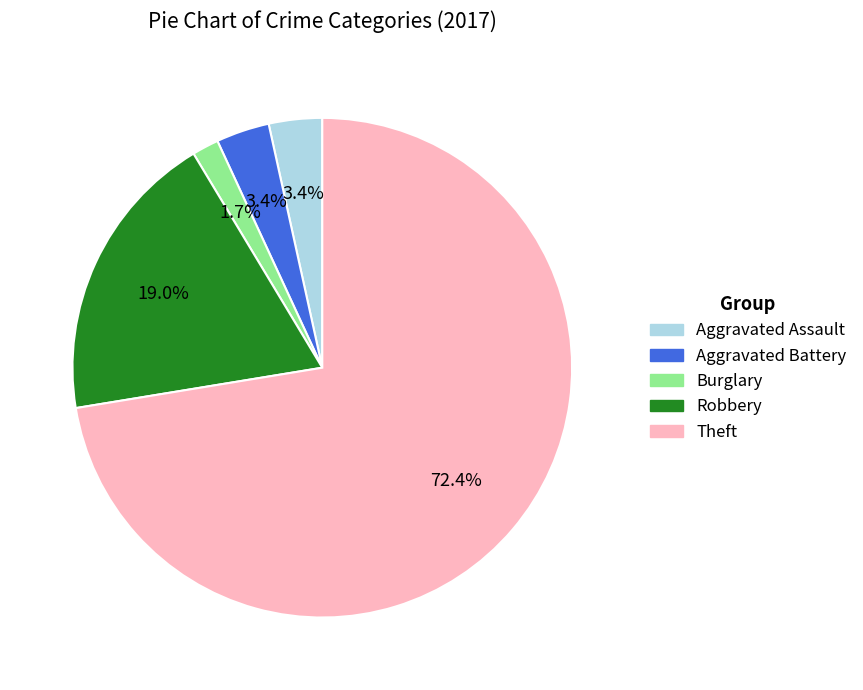

Is there any slice that represents more than half of the pie?

Yes